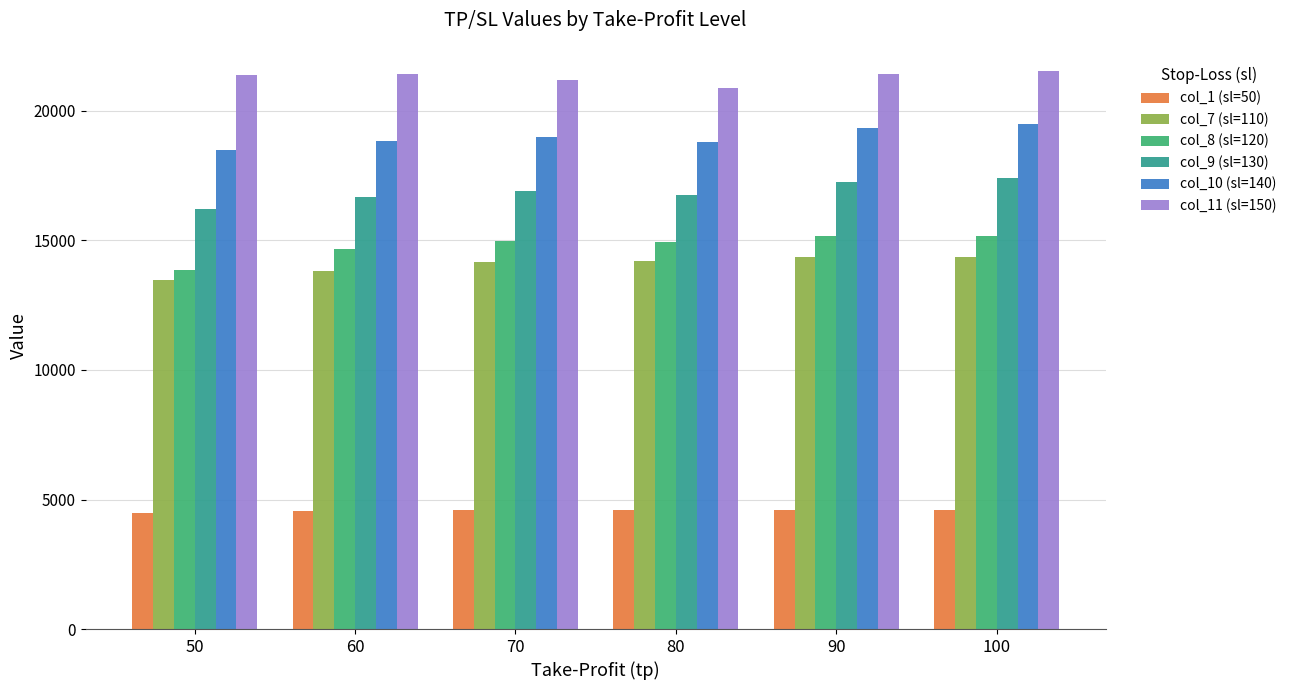

What is the difference between the highest and lowest values at 80?

16291.1